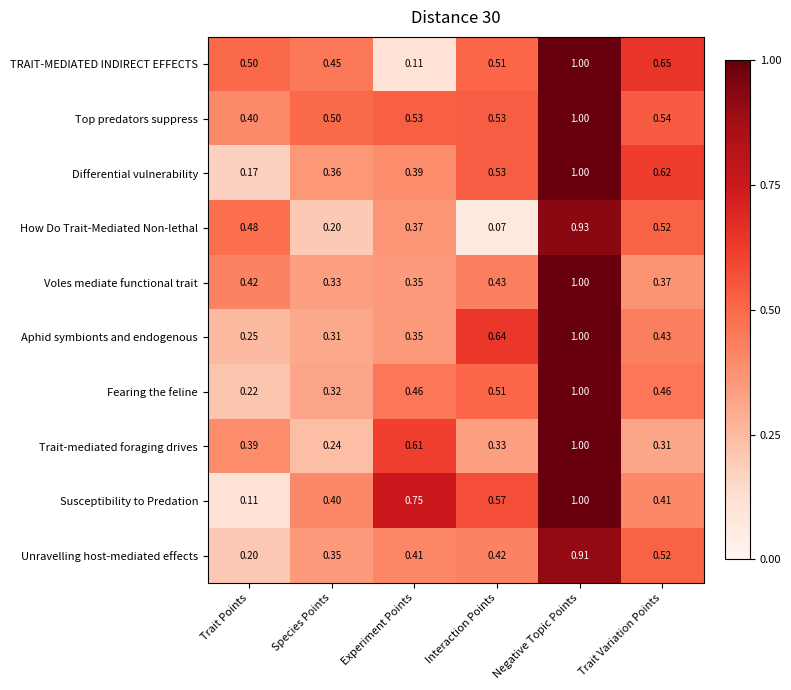

Rank the series at Trait Points from highest to lowest value.

TRAIT-MEDIATED INDIRECT EFFECTS, How Do Trait-Mediated Non-lethal, Voles mediate functional trait, Top predators suppress, Trait-mediated foraging drives, Aphid symbionts and endogenous, Fearing the feline, Unravelling host-mediated effects, Differential vulnerability, Susceptibility to Predation